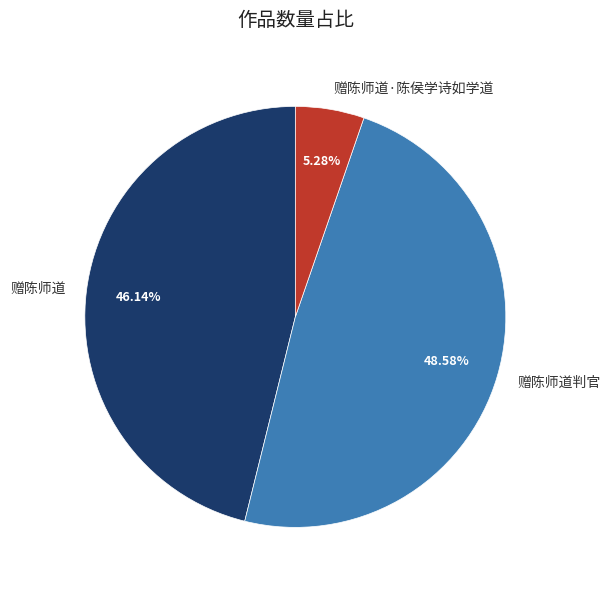

The 赠陈师道 slice represents 58% of the pie. True or false?

False